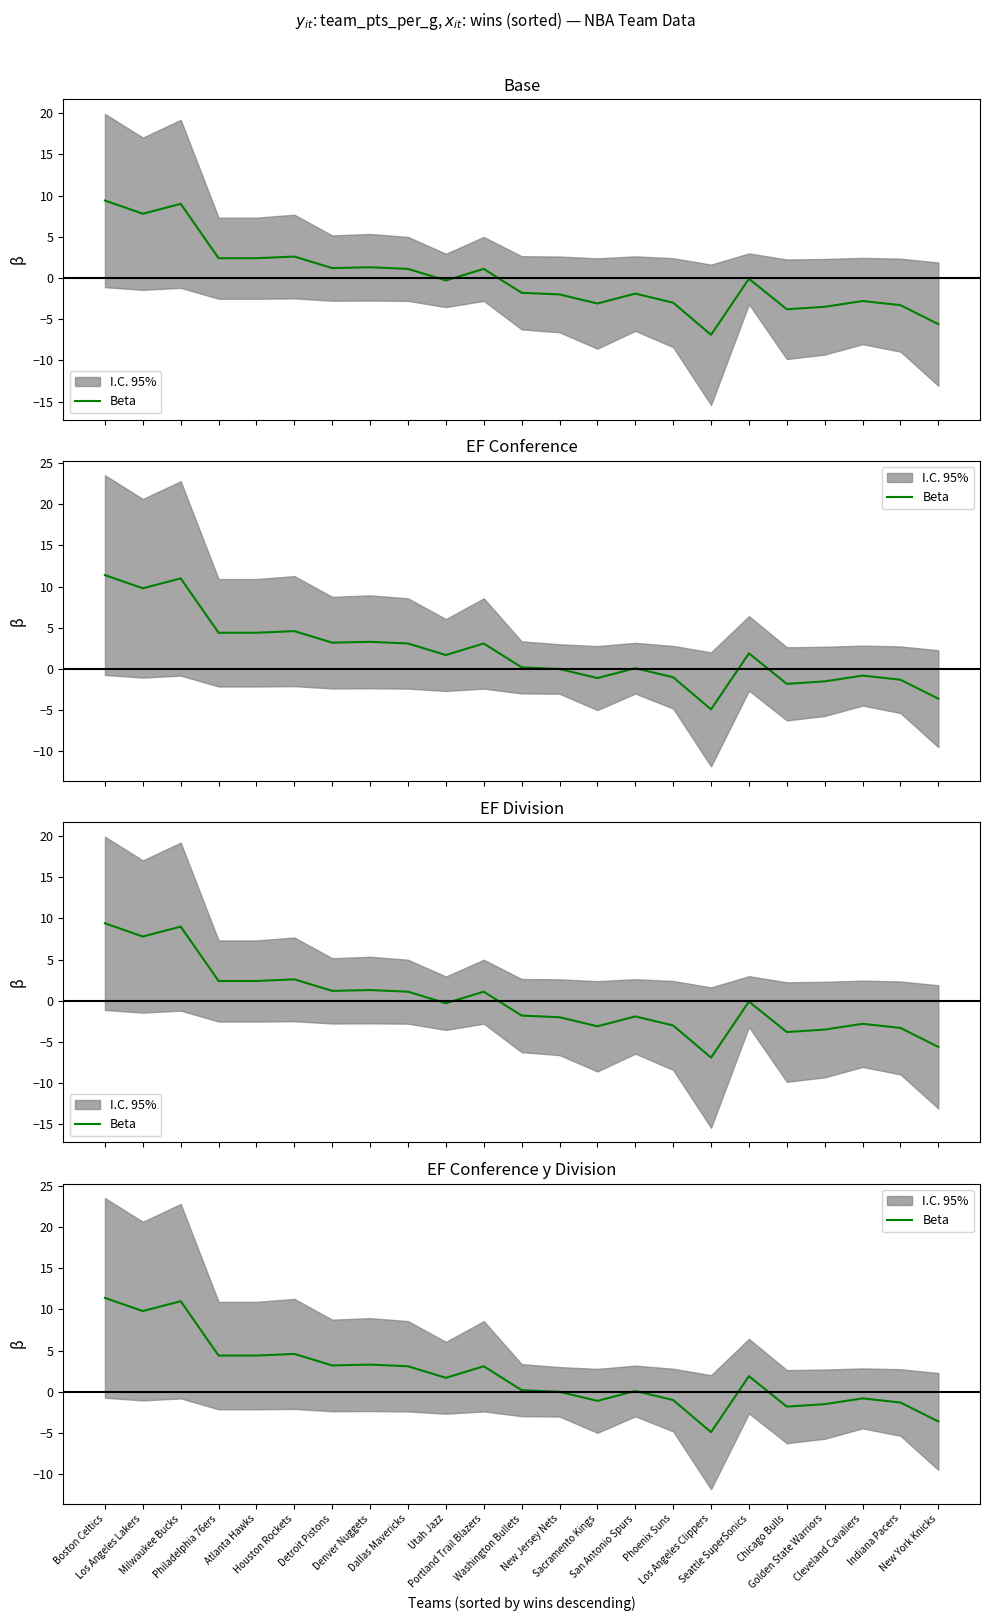

Where is the first local maximum?

Milwaukee Bucks